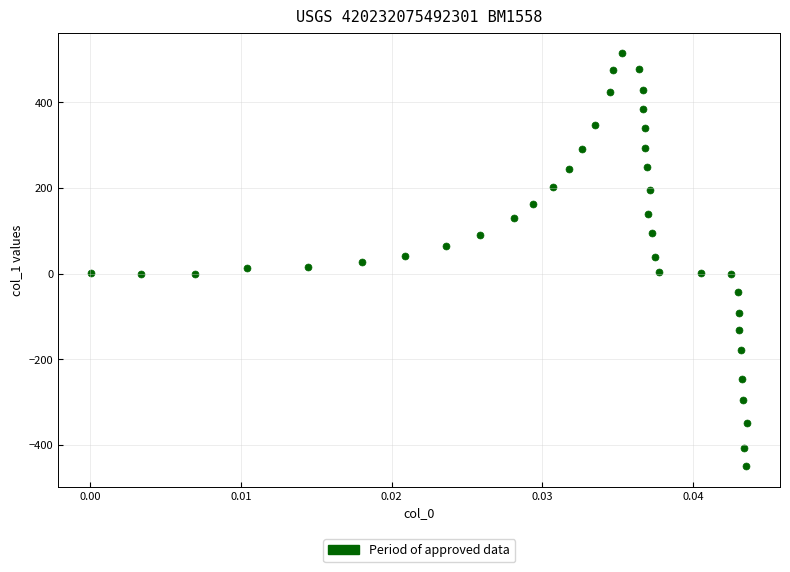

What is the range of Y values (max minus min)?

963.4